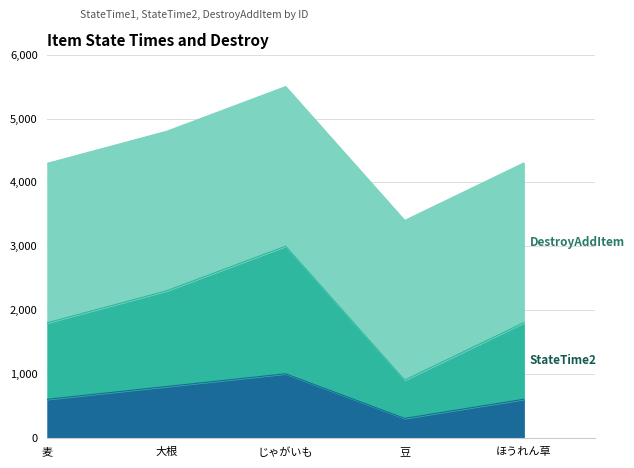

At which category is the sum across all series the highest?

じゃがいも